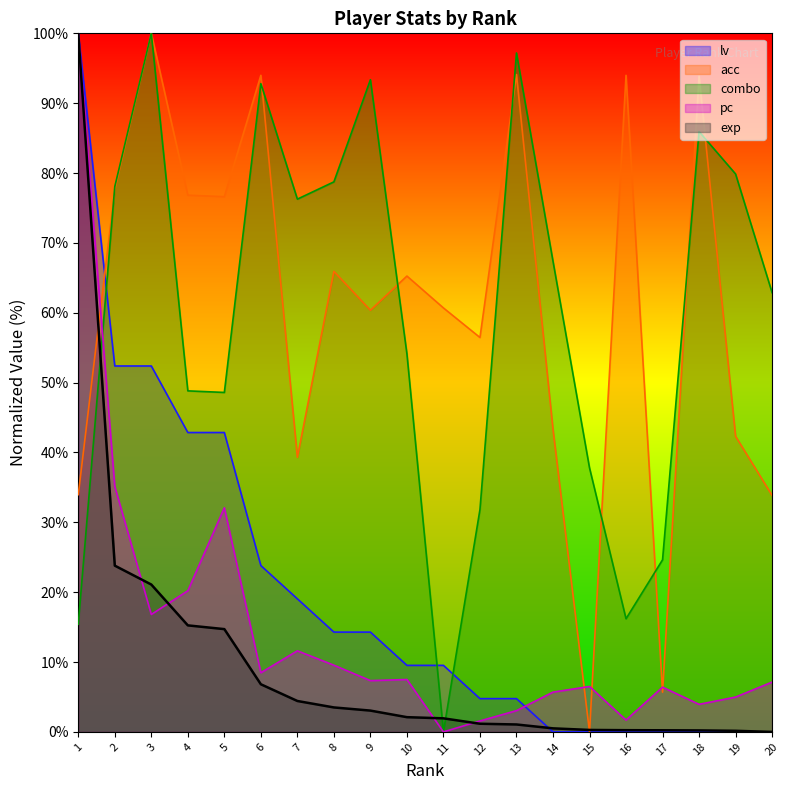

True or false: lv has more than 2 interior local peaks.

False